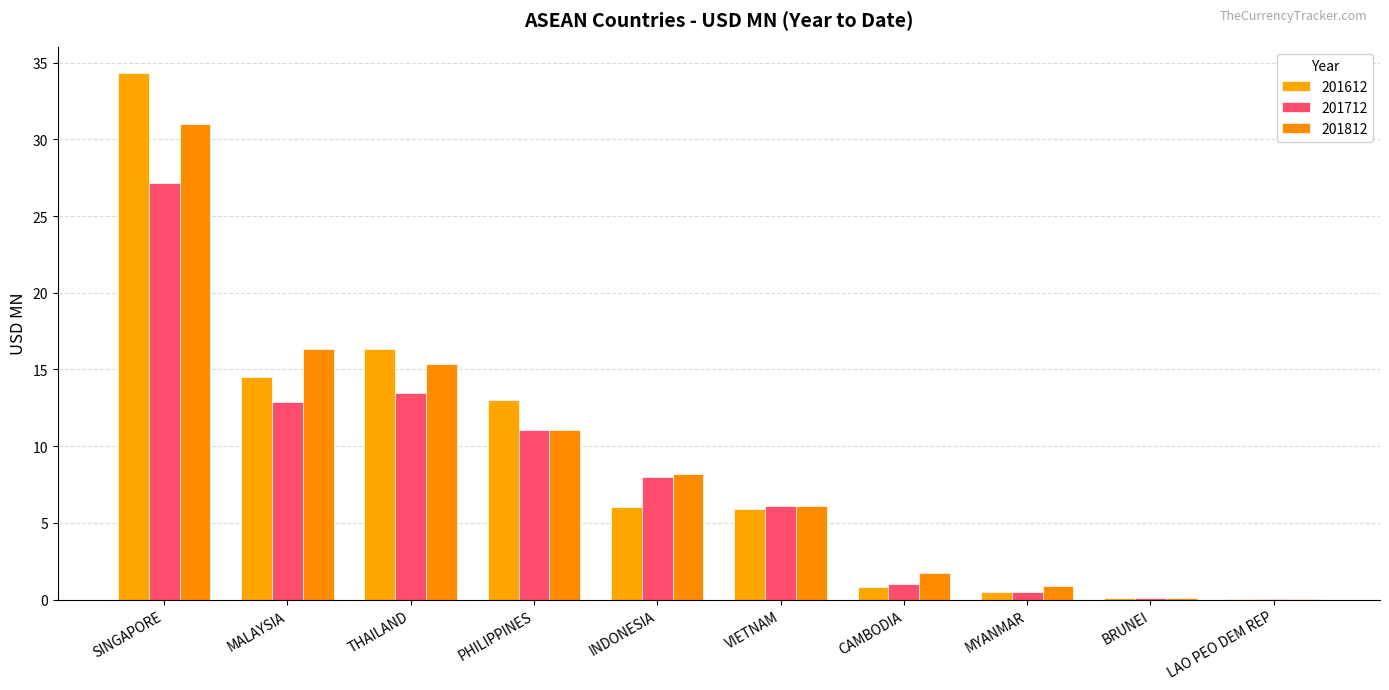

Reading left to right, transcribe all the data shown in this chart.

201612: SINGAPORE=34.3	MALAYSIA=14.5	THAILAND=16.3	PHILIPPINES=13.0	INDONESIA=6.0	VIETNAM=5.9	CAMBODIA=0.8	MYANMAR=0.5	BRUNEI=0.1	LAO PEO DEM REP=0.0
201712: SINGAPORE=27.1	MALAYSIA=12.9	THAILAND=13.5	PHILIPPINES=11.1	INDONESIA=8.0	VIETNAM=6.1	CAMBODIA=1.0	MYANMAR=0.5	BRUNEI=0.1	LAO PEO DEM REP=0.0
201812: SINGAPORE=31.0	MALAYSIA=16.3	THAILAND=15.3	PHILIPPINES=11.1	INDONESIA=8.2	VIETNAM=6.1	CAMBODIA=1.7	MYANMAR=0.9	BRUNEI=0.1	LAO PEO DEM REP=0.0